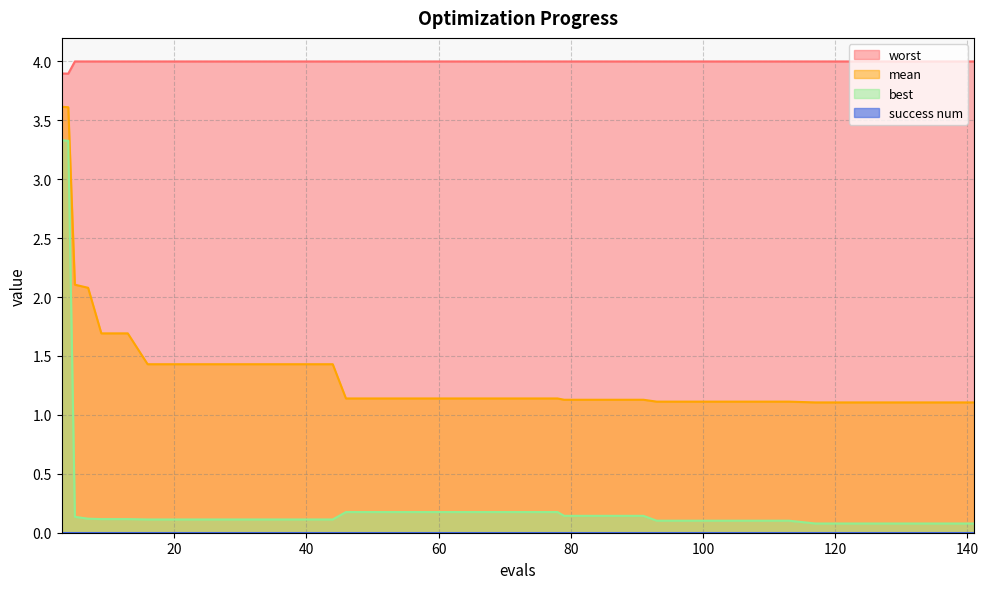

Is the value of best at 74 greater than the value of mean at 44?

No